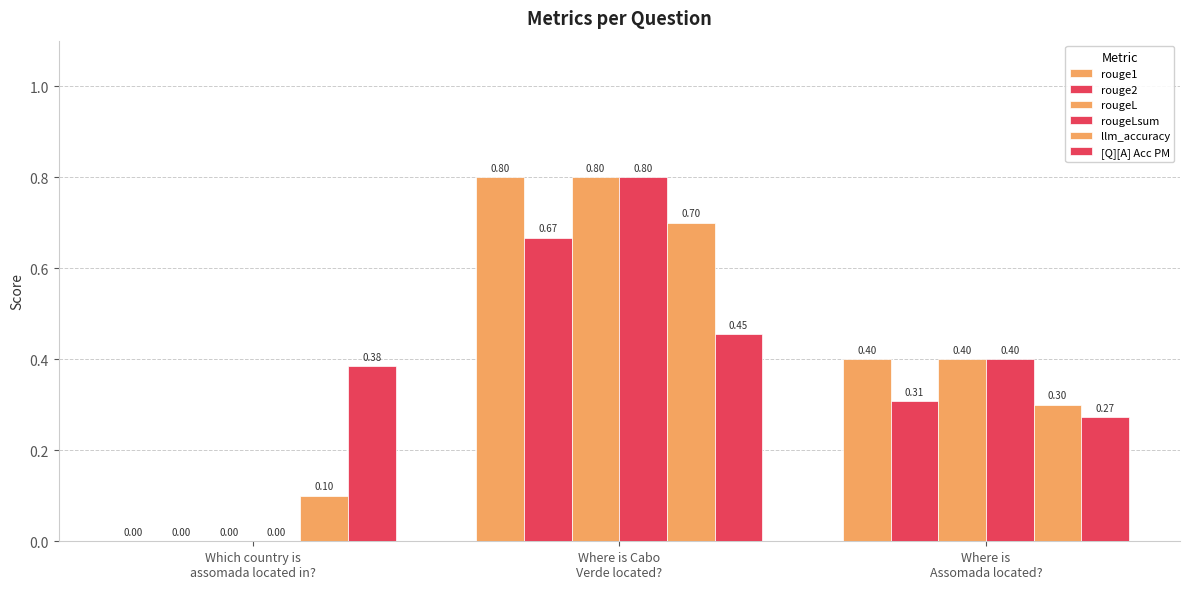

Which has a higher value, Where is
Assomada located? or Which country is
assomada located in??

Where is
Assomada located?